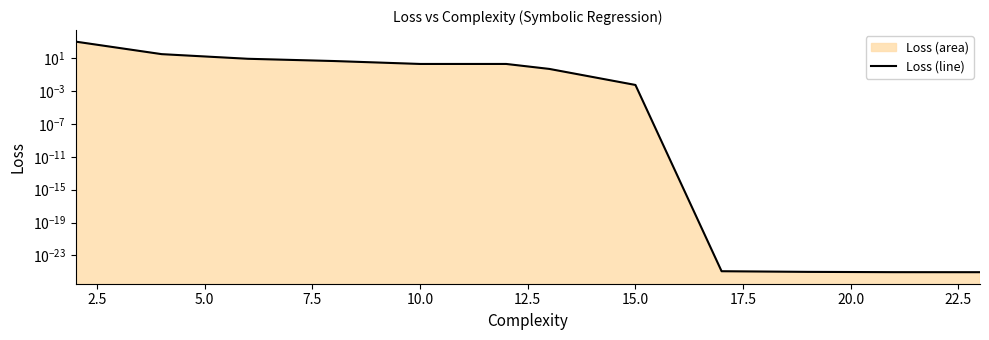

What is the approximate value at 7.5?

4.6